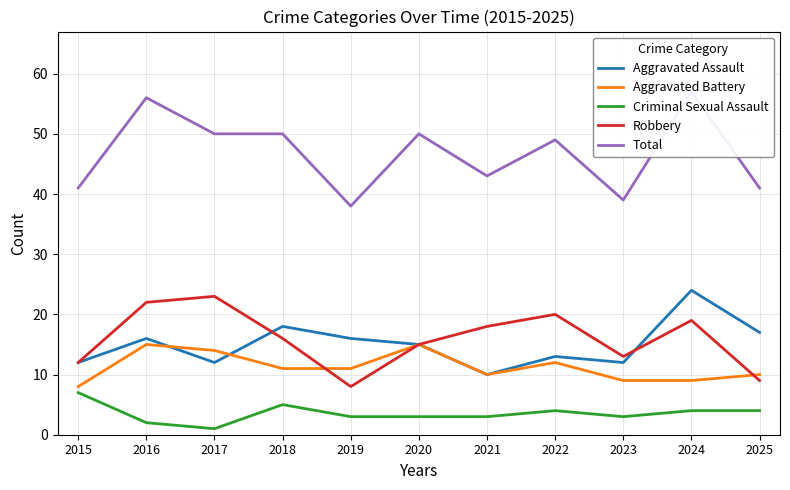

Which category has the lowest value across all series?

2017